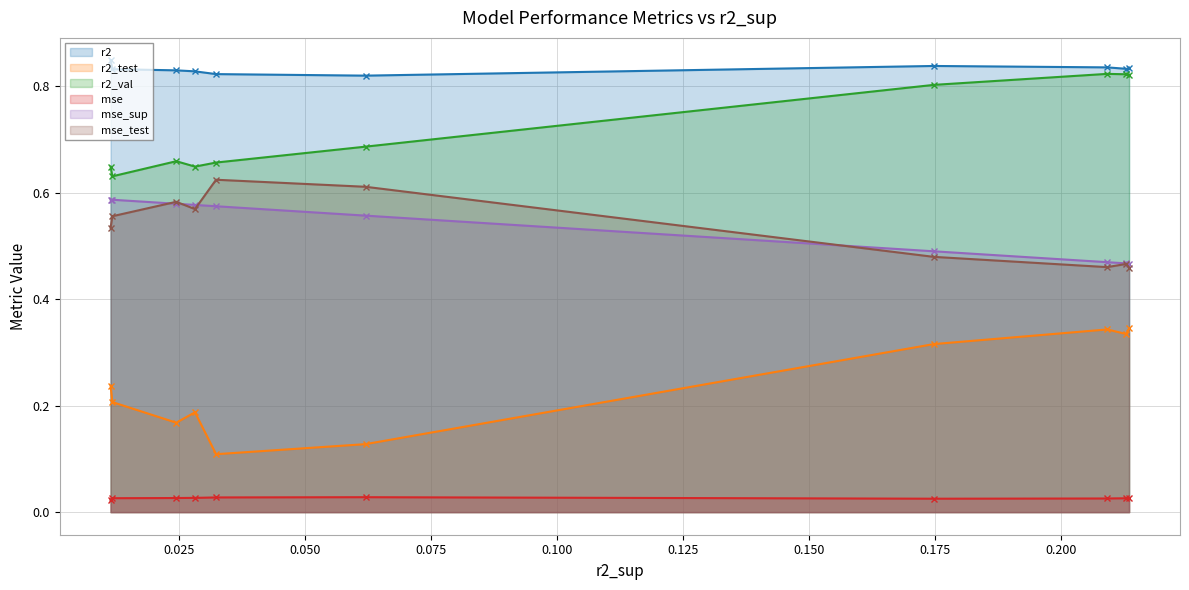

How many lines are shown in the chart?

6